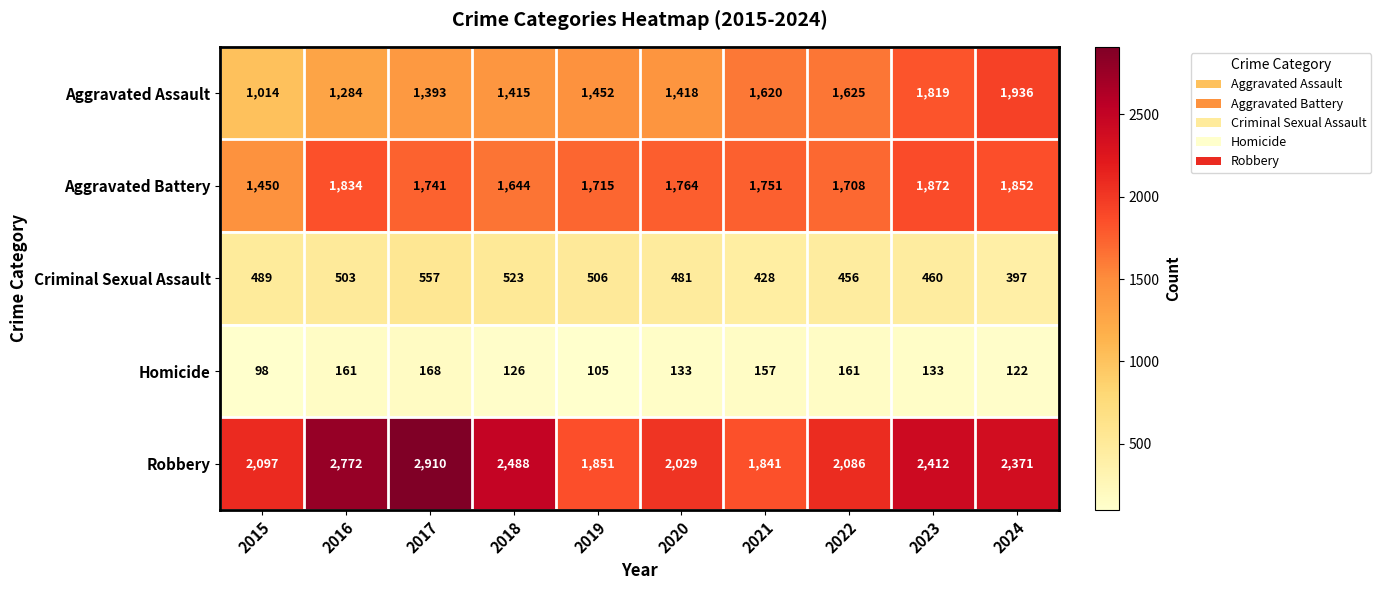

Where is Robbery nearest to the value 2375?

2024